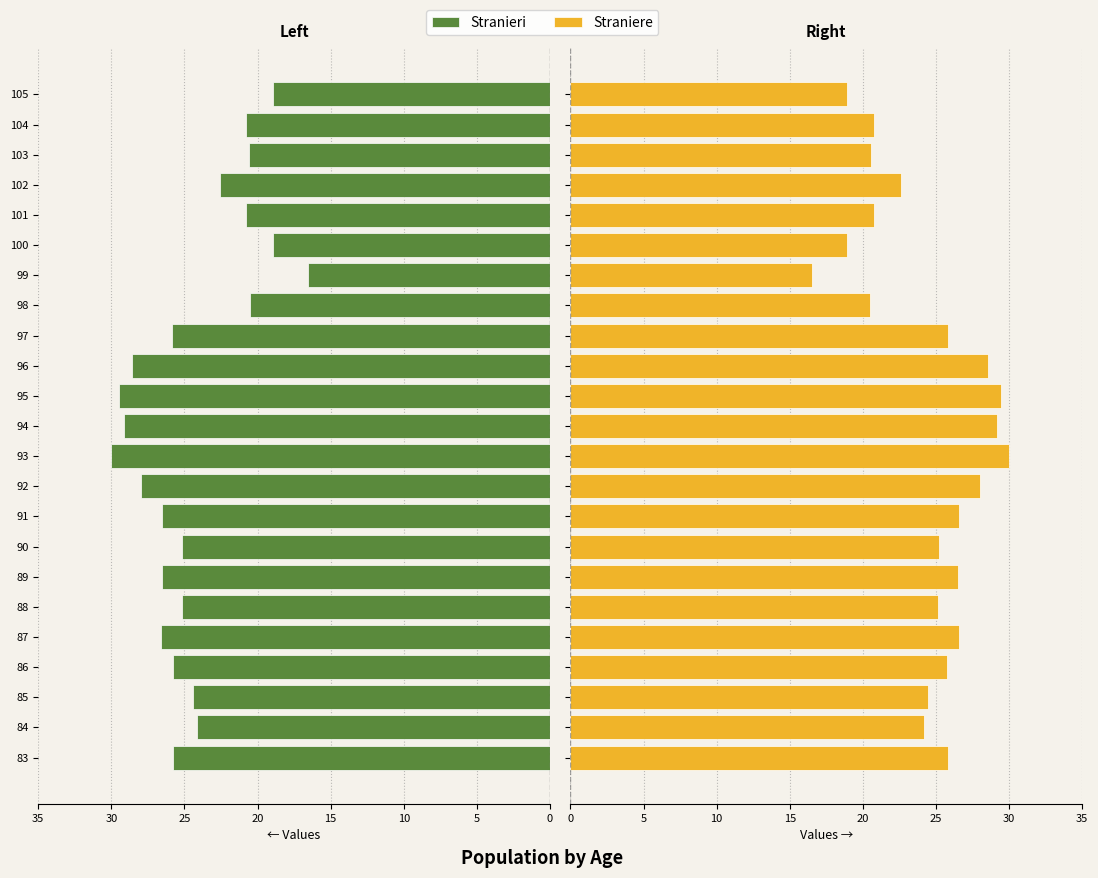

Which series has the largest total across all categories?

Stranieri